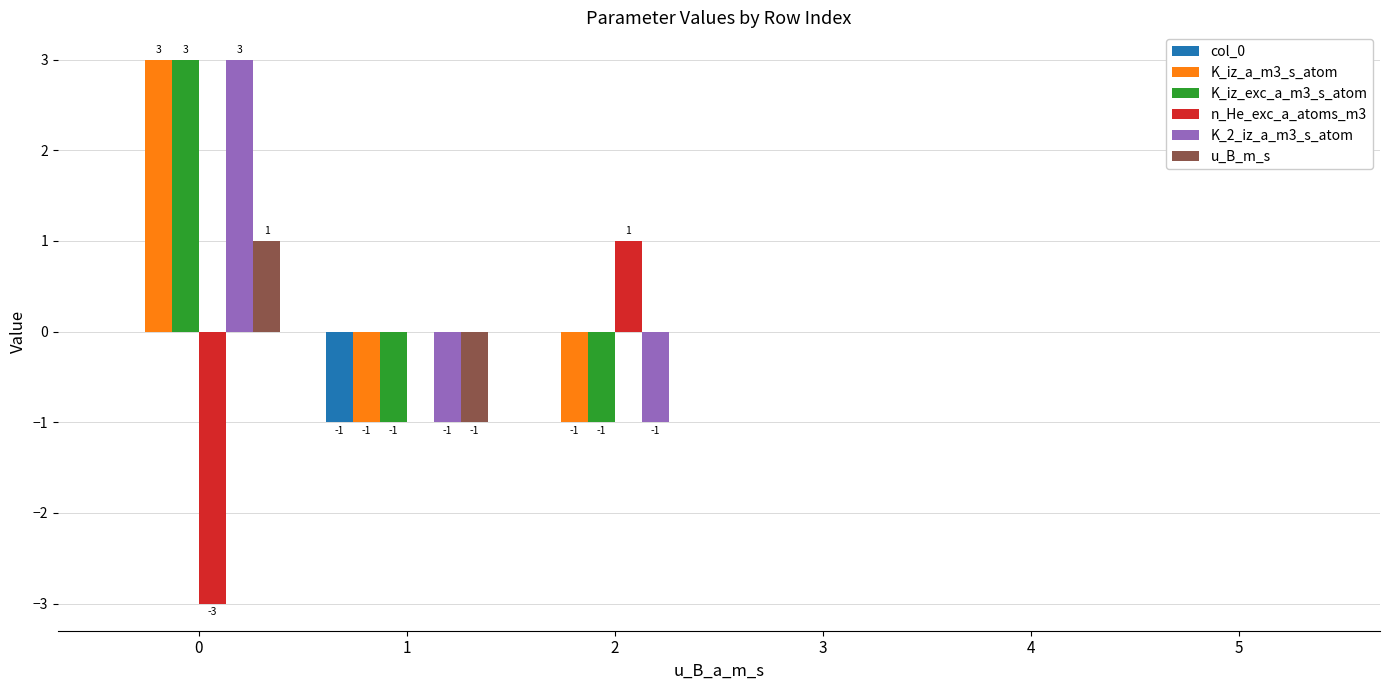

The K_iz_exc_a_m3_s_atom series shows 0 at 3. True or false?

True